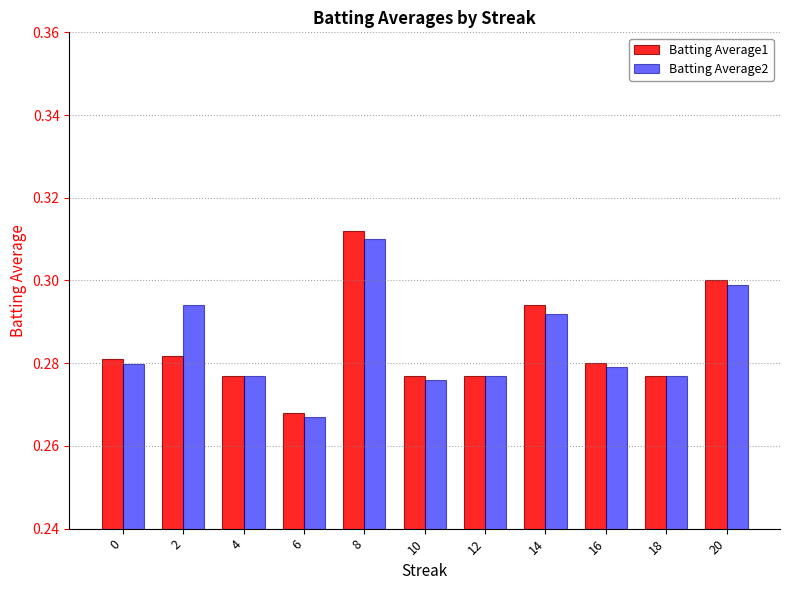

What is the sum of the Batting Average2 values at 4 and 2?

0.6